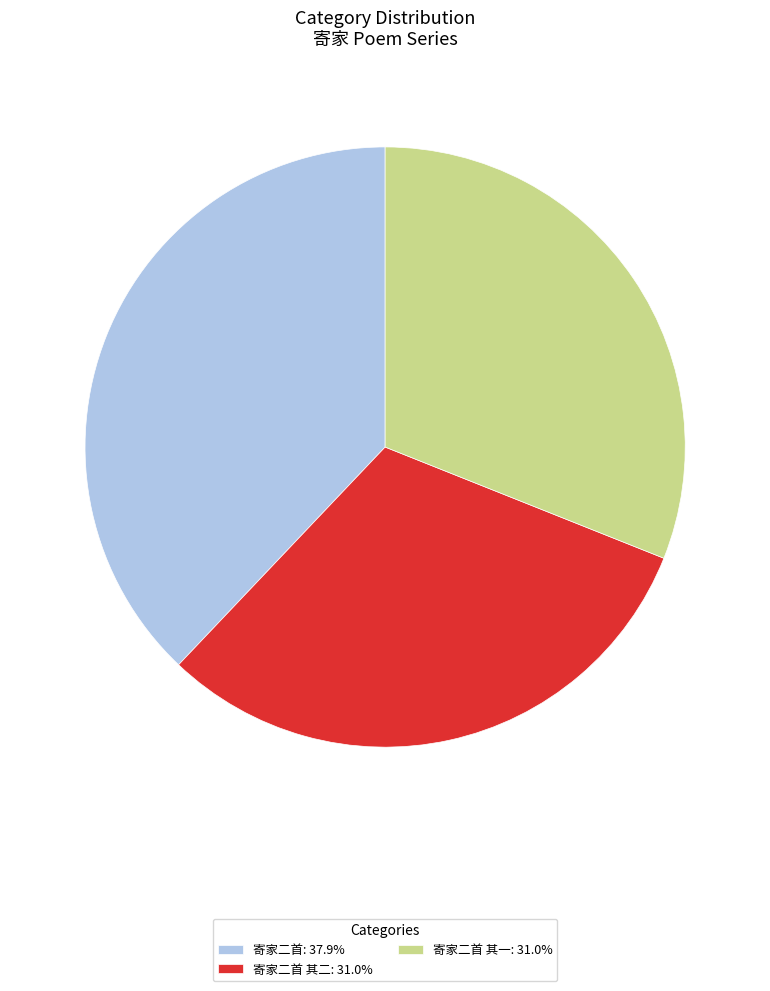

How many segments does this pie chart have?

3